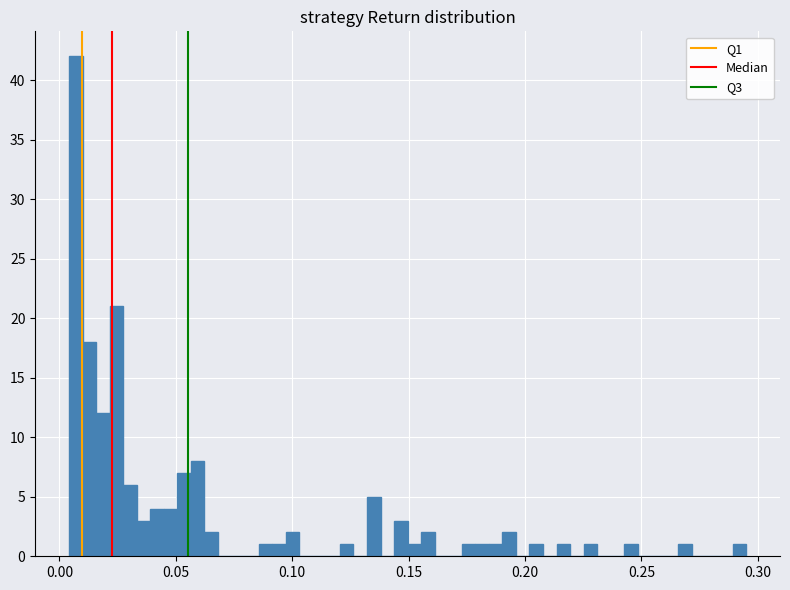

Read against the x-axis, roughly where is the centre of the tallest bar?

0.005